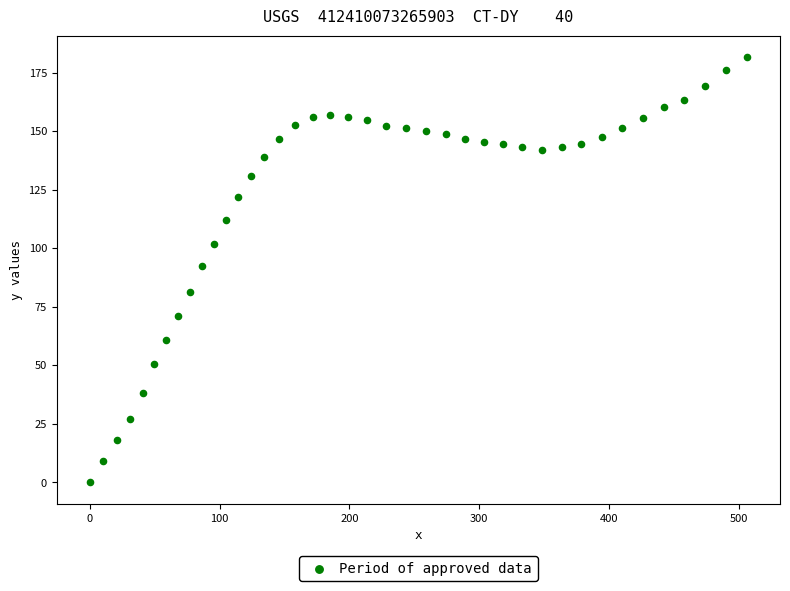

What is the range of Y values (max minus min)?

181.7